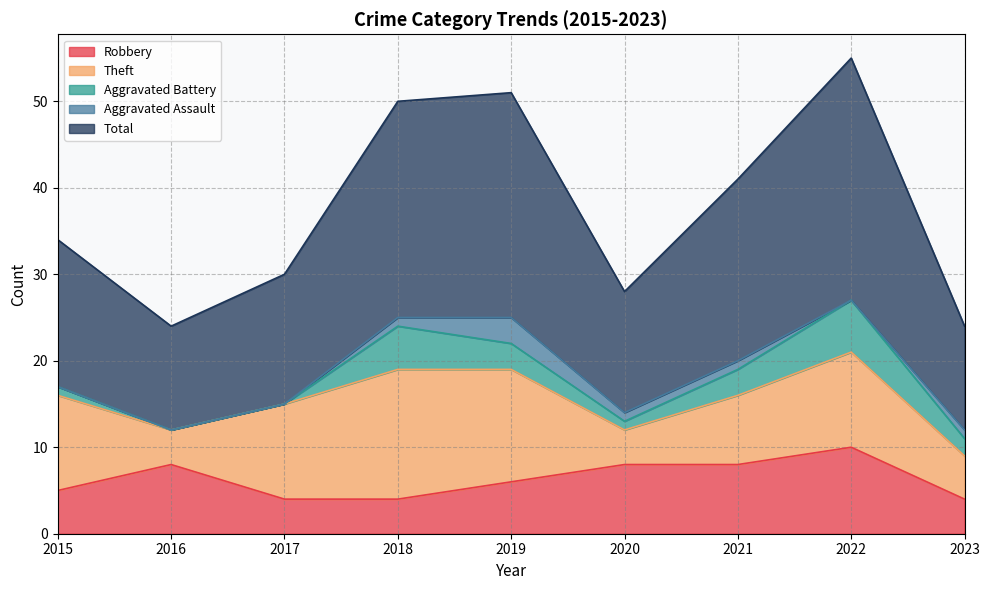

Between which two adjacent categories do Robbery and Theft first intersect?

2015 and 2016